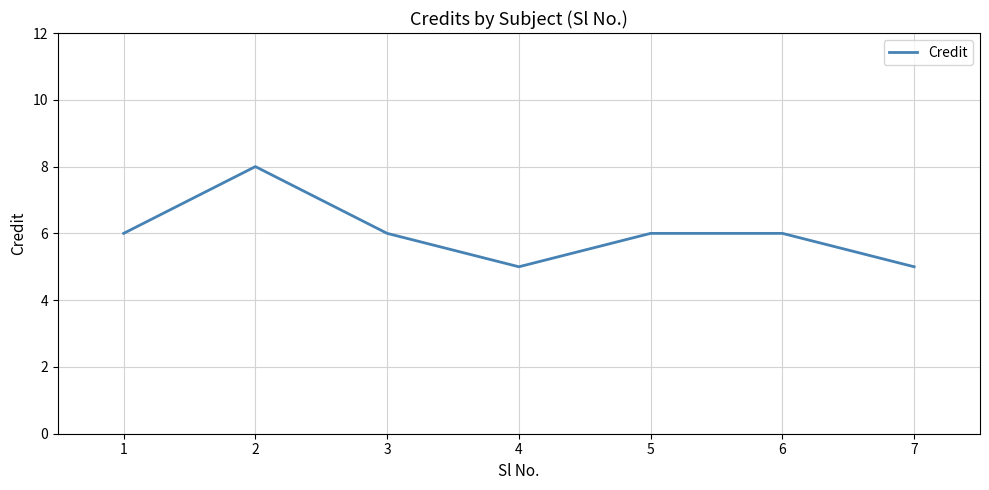

True or false: the data shows 6 at 5.

True